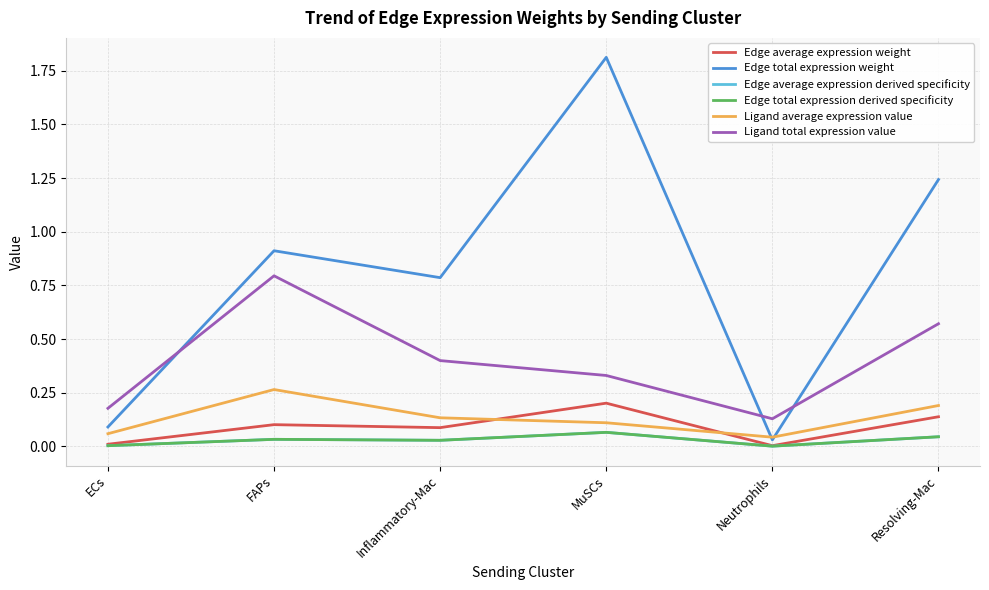

What is the label of the 3rd point from the right?

MuSCs